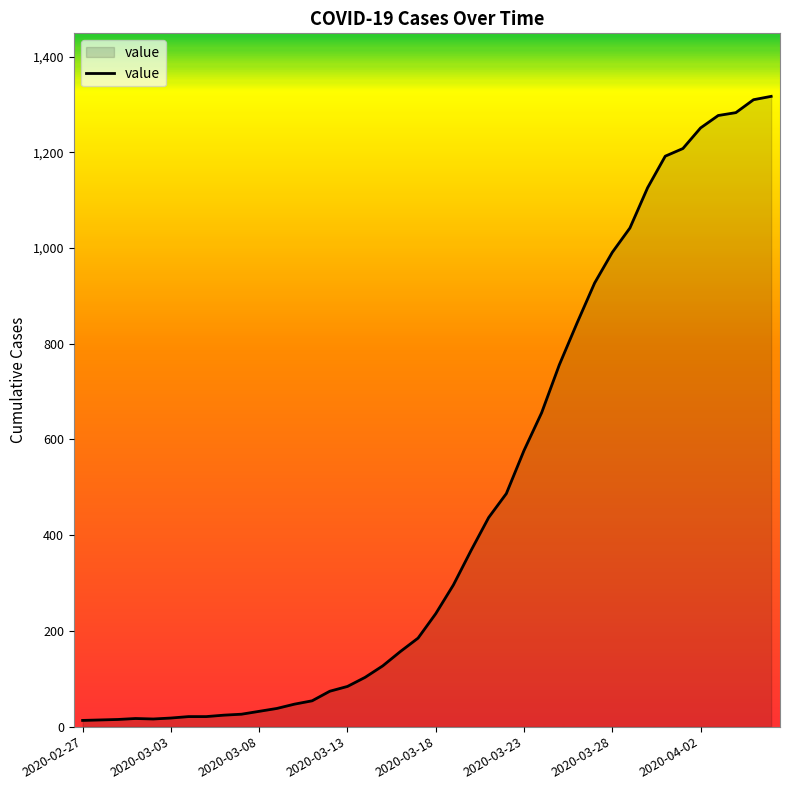

What is the maximum value shown in the chart?

1317